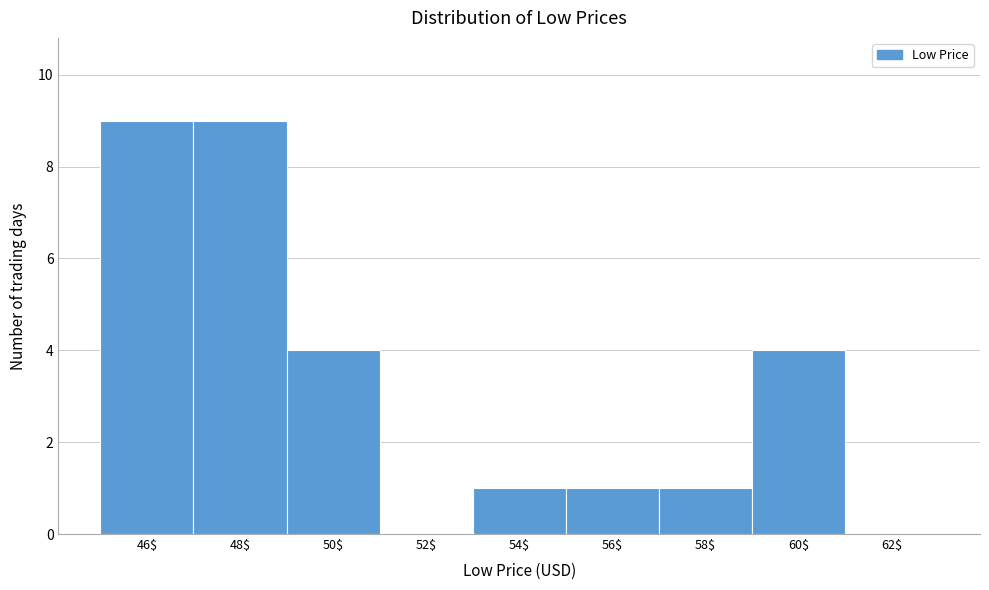

What is the maximum value shown in the chart?

9